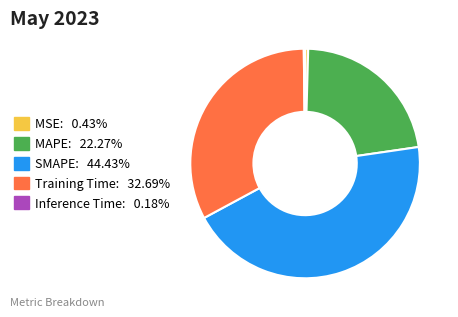

Does MAPE: 22.27% represent more than half of the total?

No